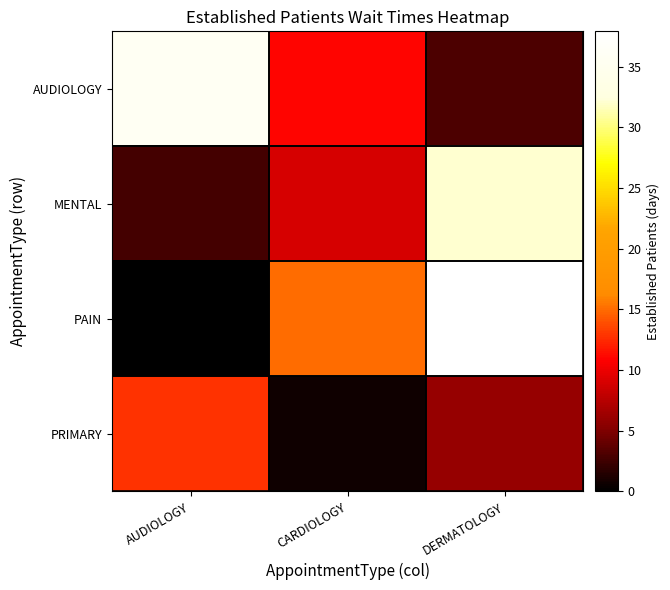

At how many categories does at least one series exceed 6?

3